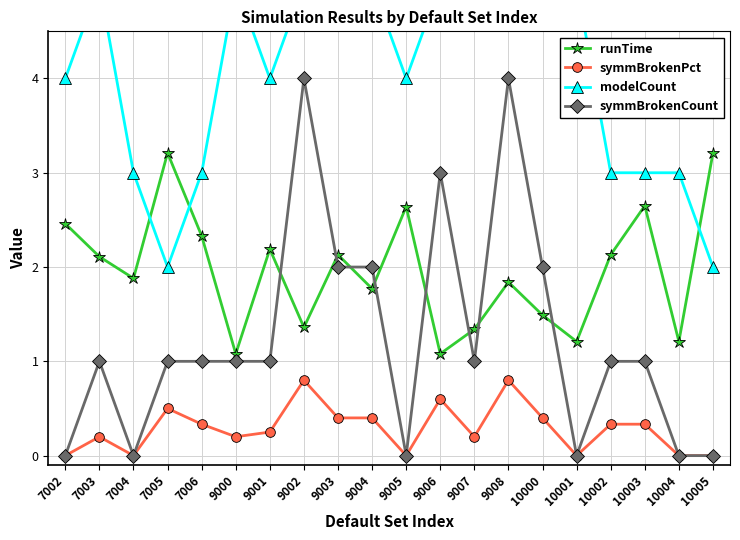

What is the sum of the modelCount values at 7004 and 9004?

8.0